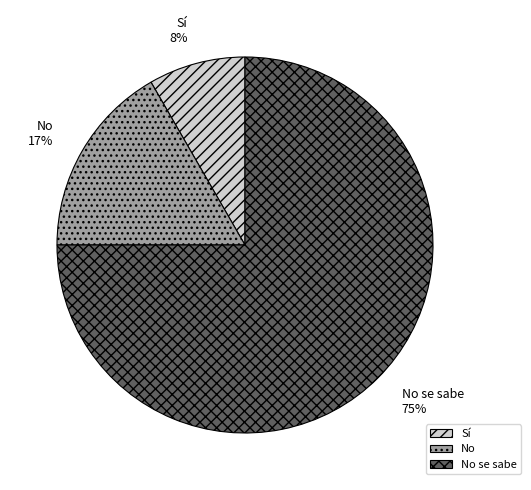

What is the largest slice in the pie chart?

No se sabe